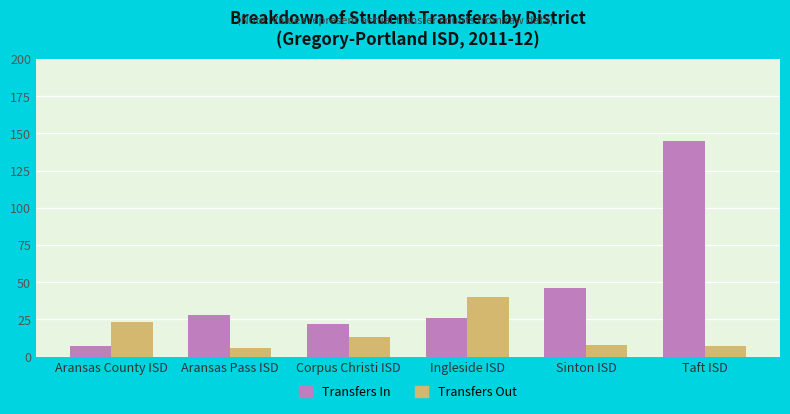

The value of Transfers Out at Ingleside ISD is 40. True or false?

True